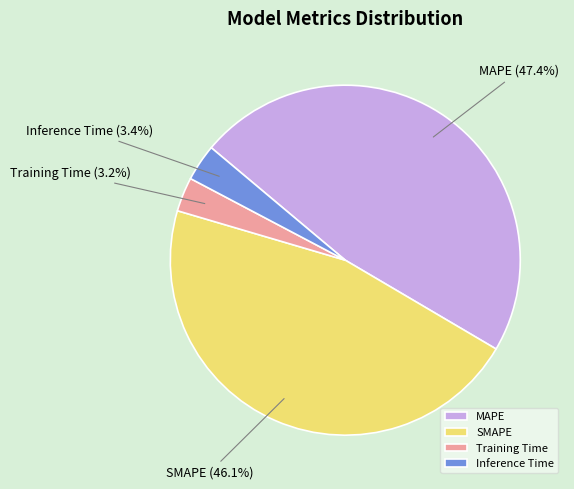

How many slices are in this pie chart?

4